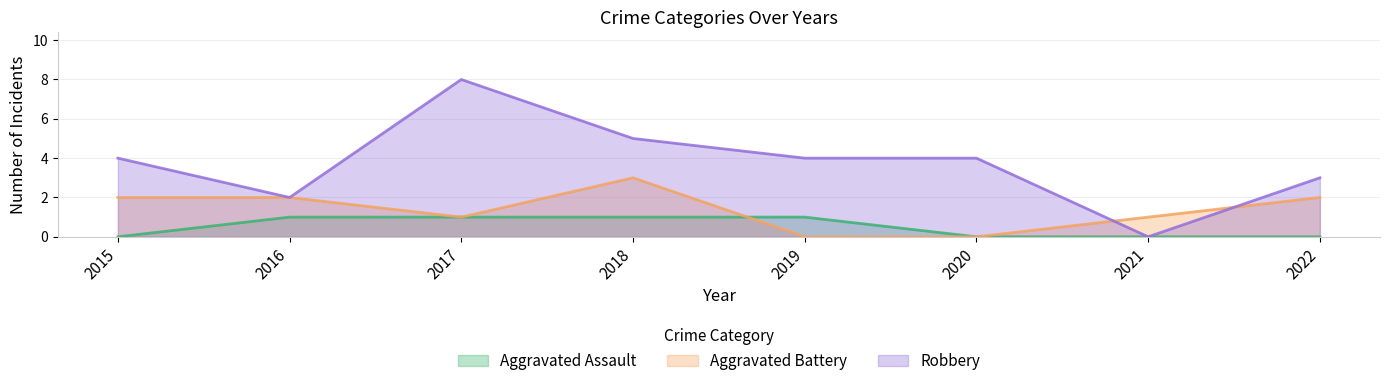

Between which two adjacent categories do Aggravated Battery and Robbery first intersect?

2020 and 2021